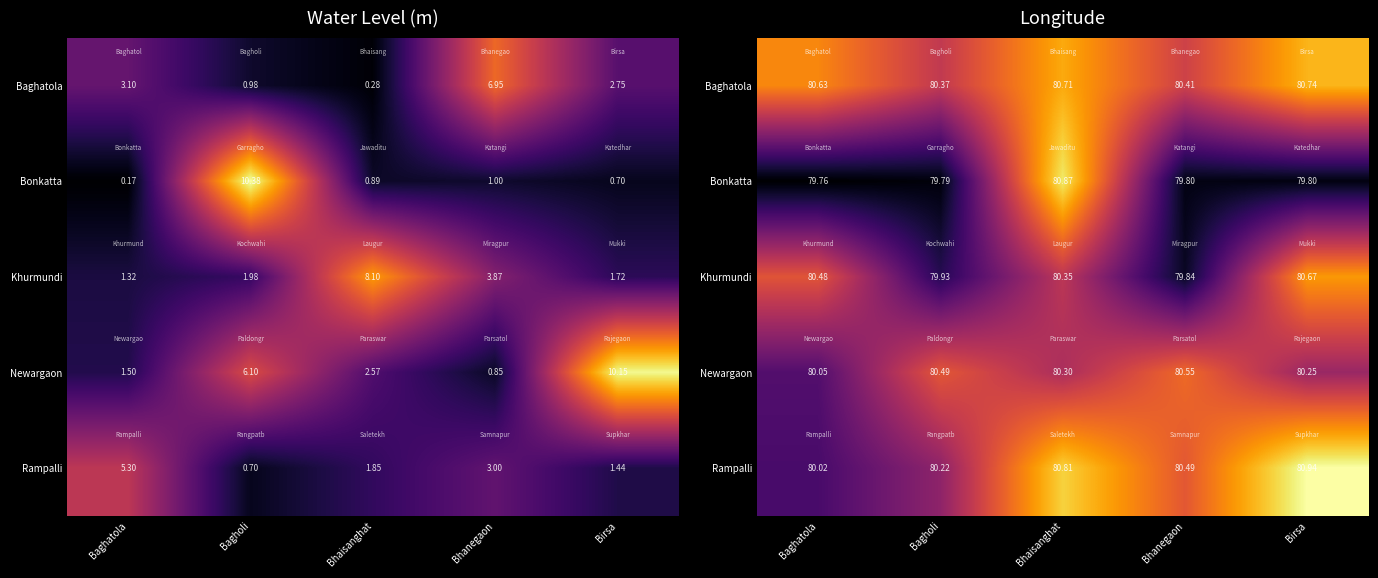

How many values in the Khurmundi series exceed 80?

3